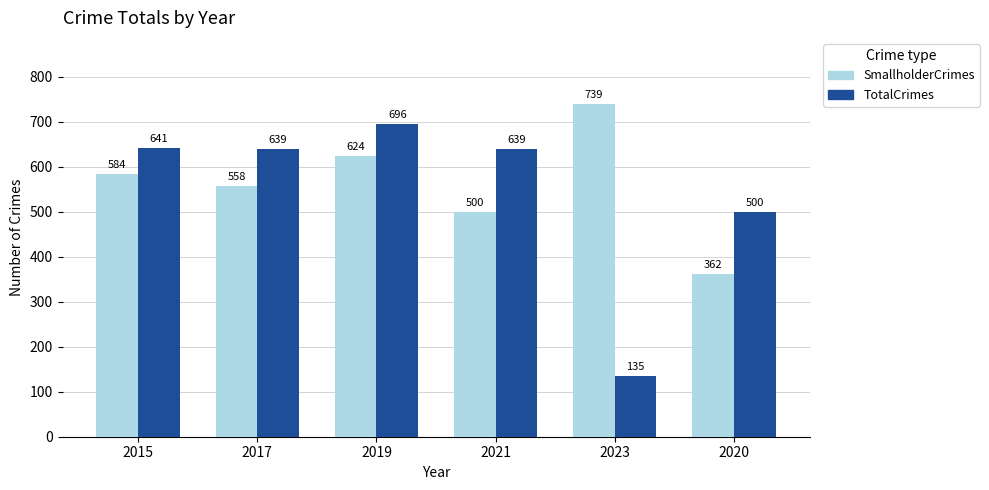

How many groups of bars are there?

6